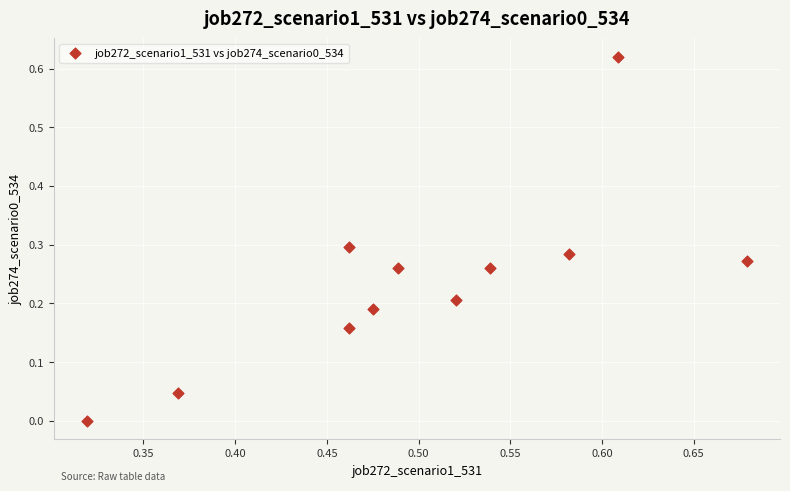

What is the average X value?

0.5